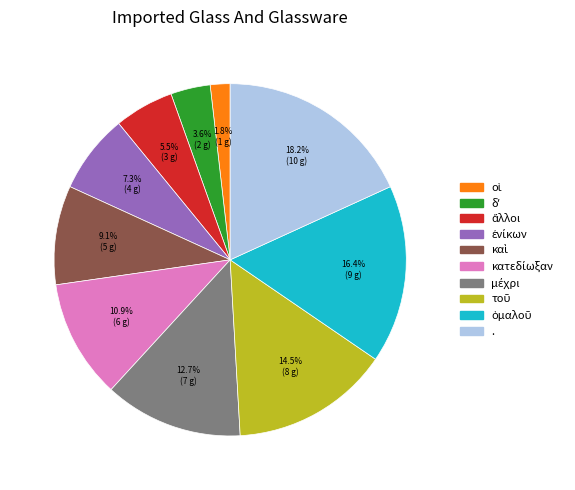

Is there any slice that represents more than half of the pie?

No